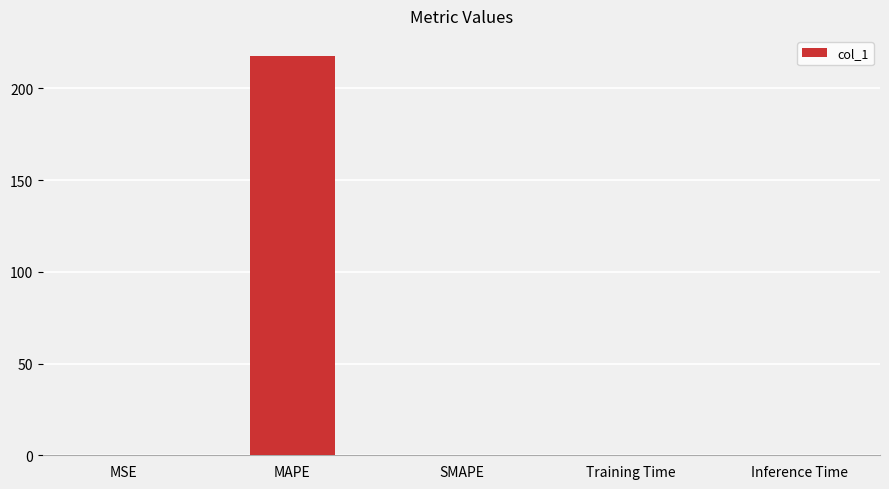

Which label corresponds to the largest value in the chart?

MAPE